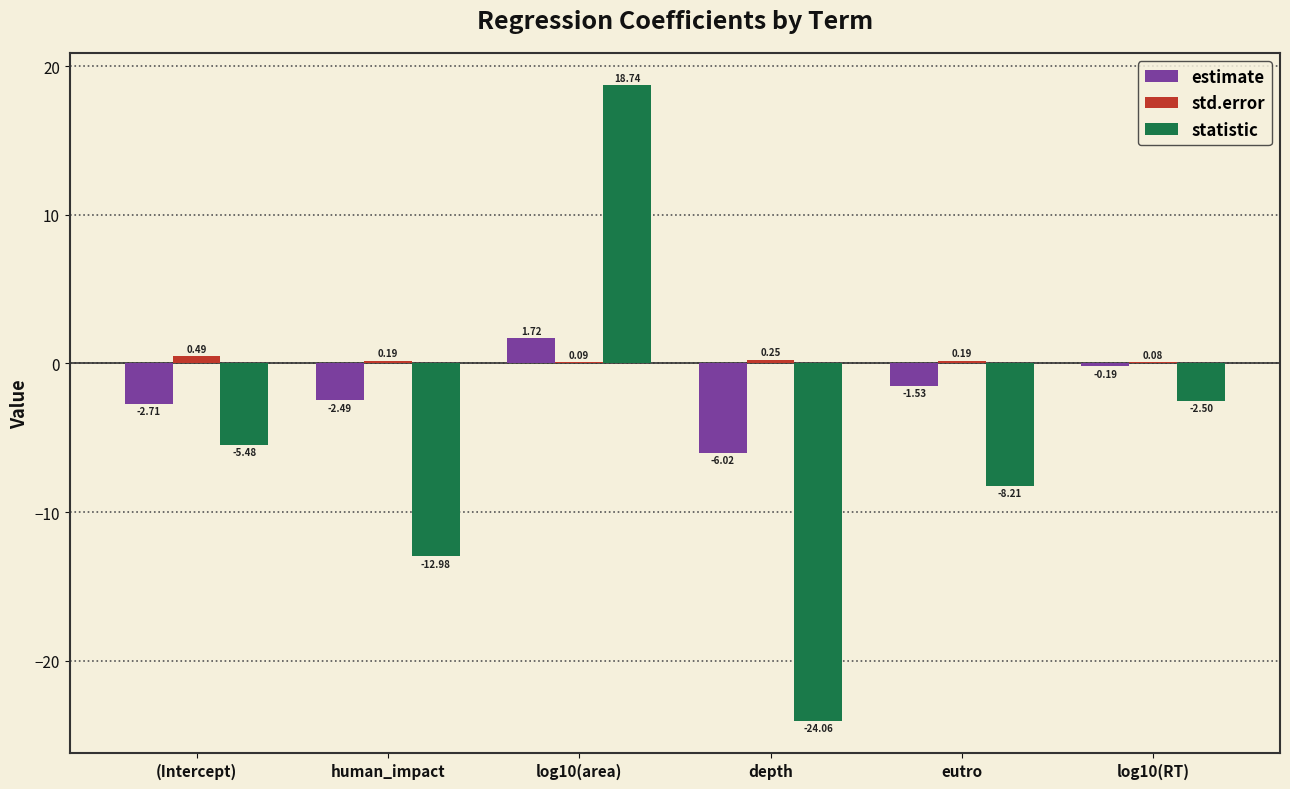

Where is estimate nearest to the value -2?

eutro